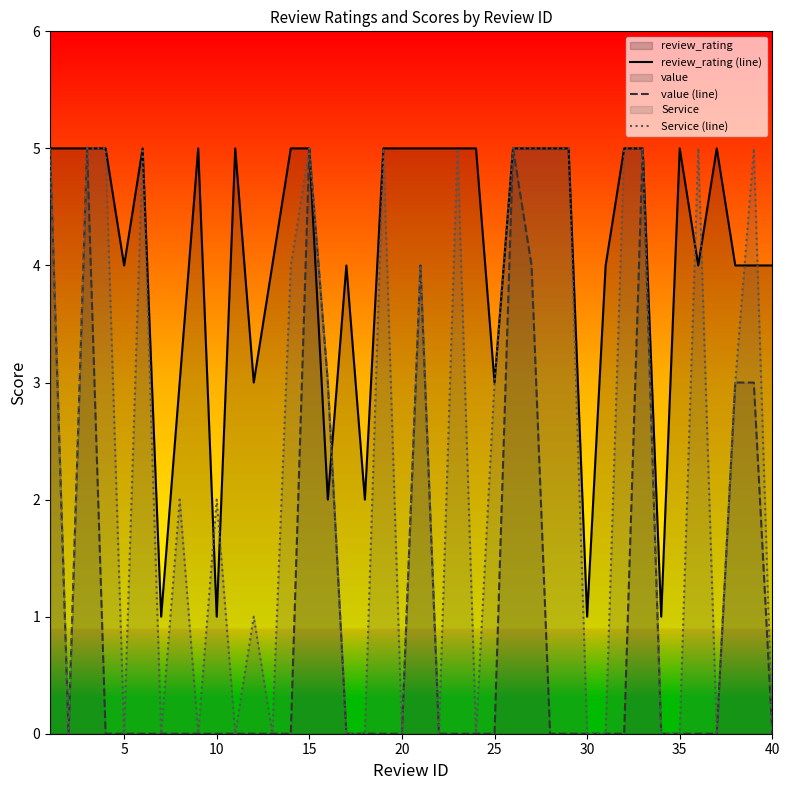

Is it true that value (line) equals -3 at 30?

False